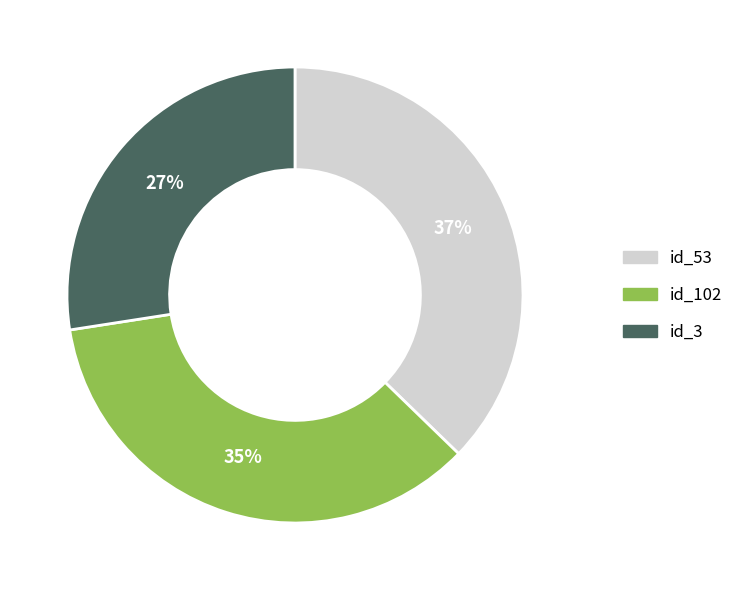

Count the number of slices in the pie.

3